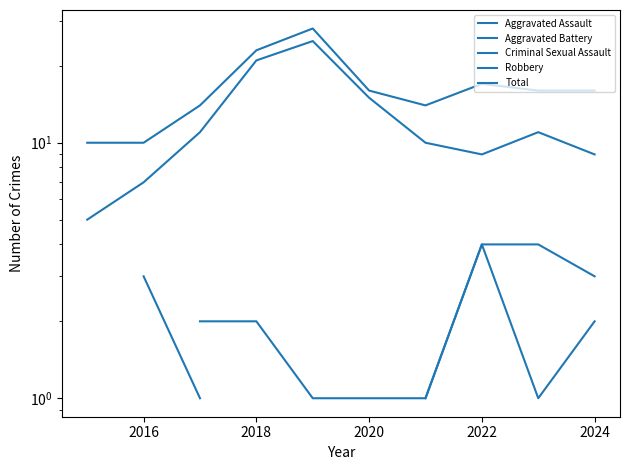

Is this an area chart (filled region under the line)?

No